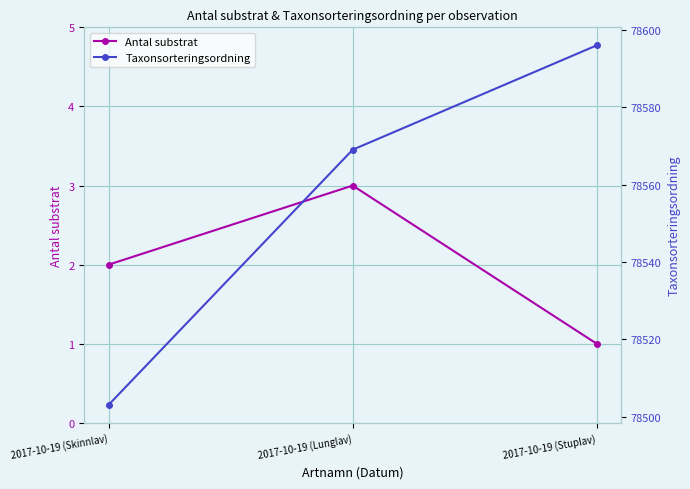

How many values in the Antal substrat series are below 2?

1